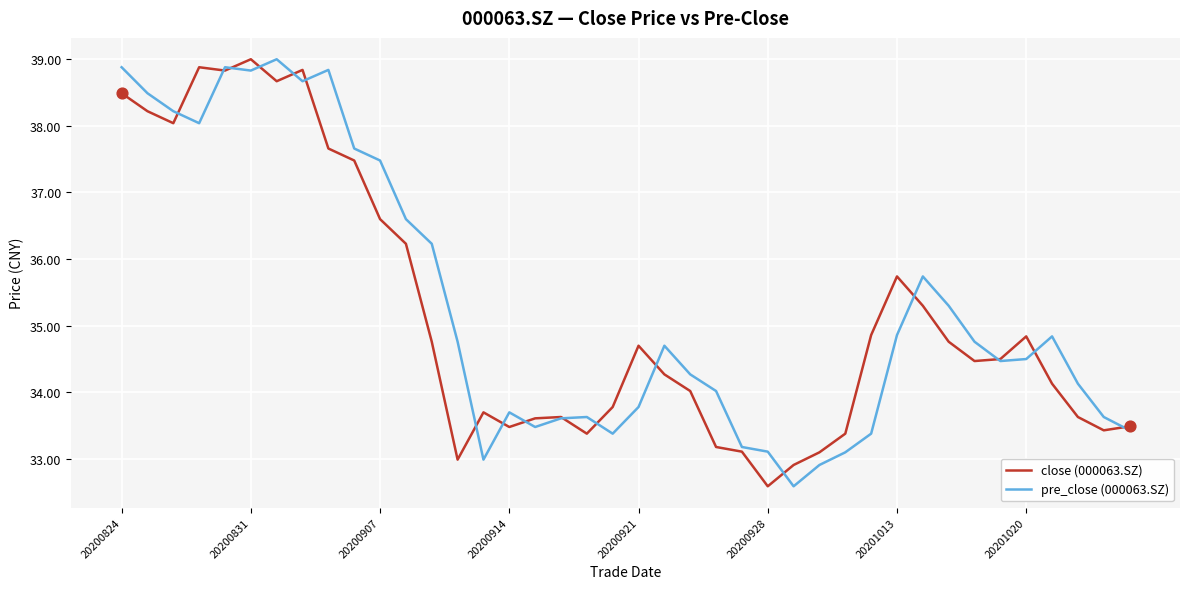

What is the smallest value displayed?

32.6